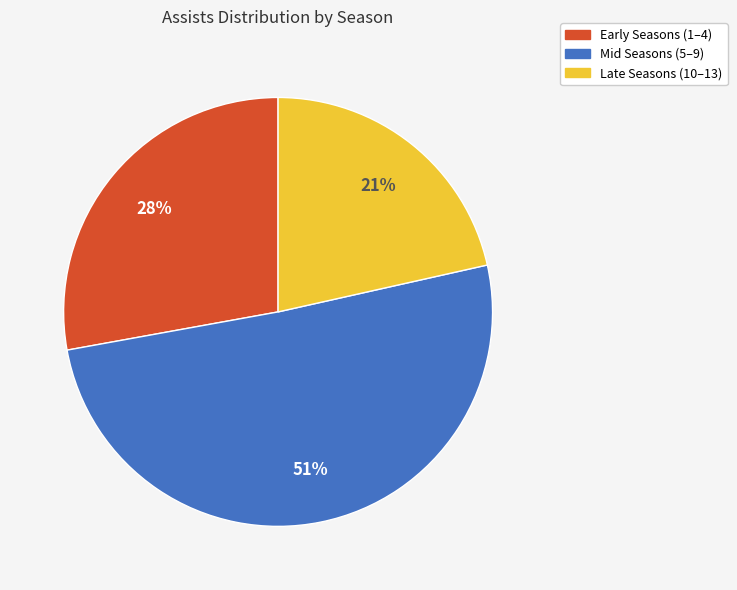

Is there any slice that represents more than half of the pie?

Yes